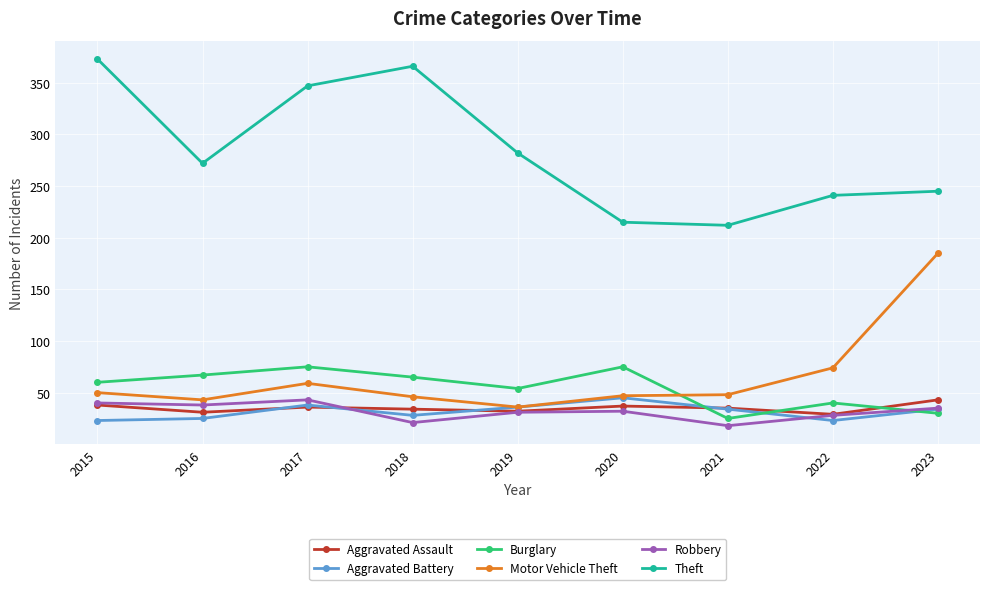

The Theft series shows 145 at 2021. True or false?

False